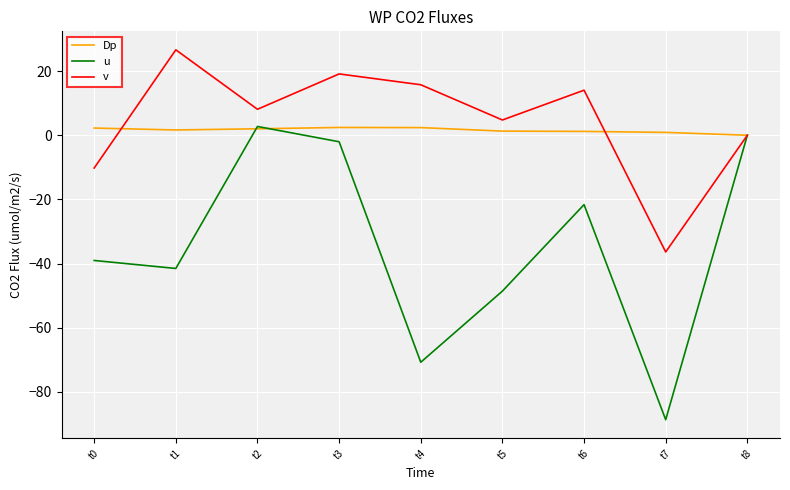

The value of u at t2 is 2.7. True or false?

True